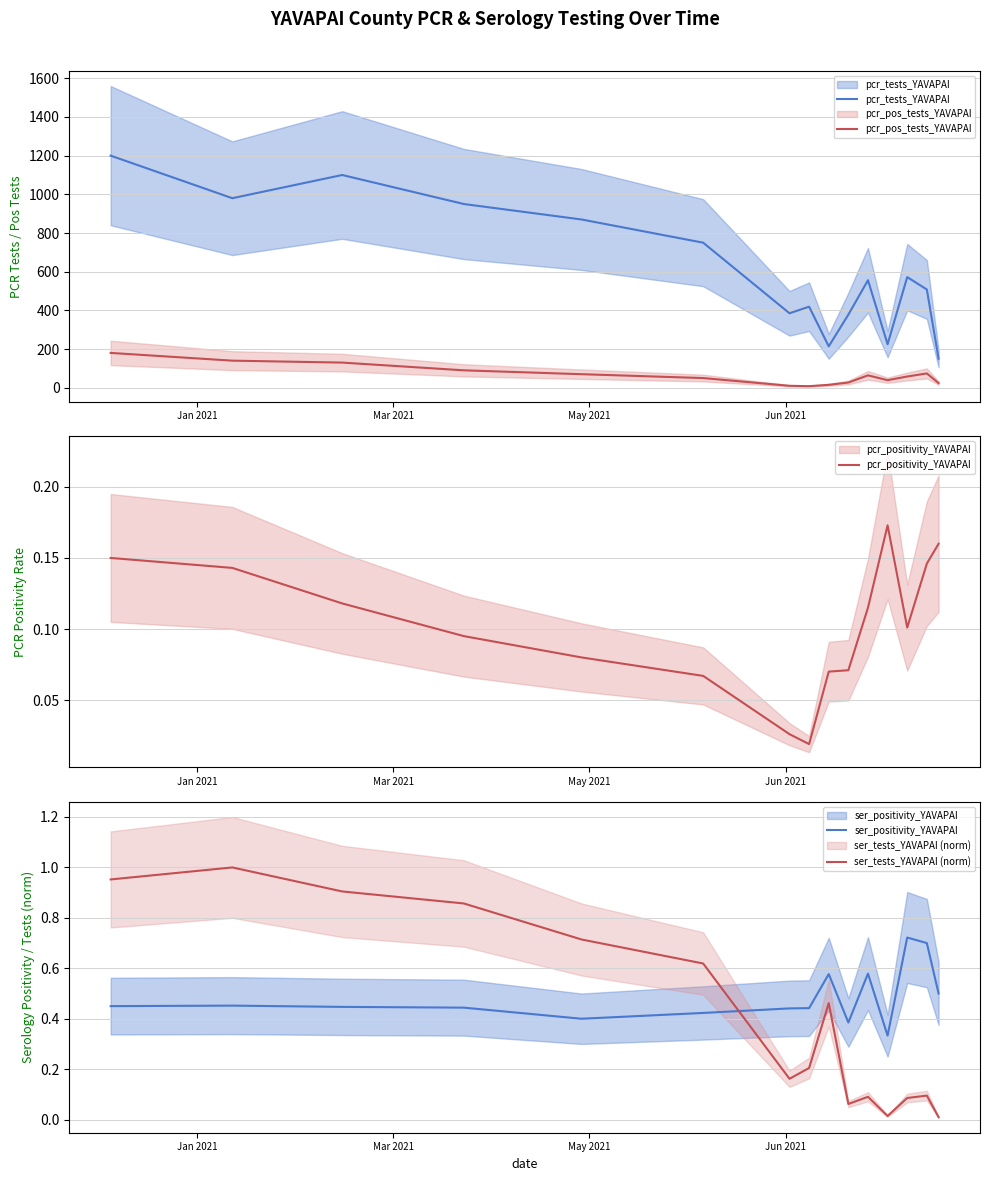

Does the chart display data point markers on the line(s)?

No